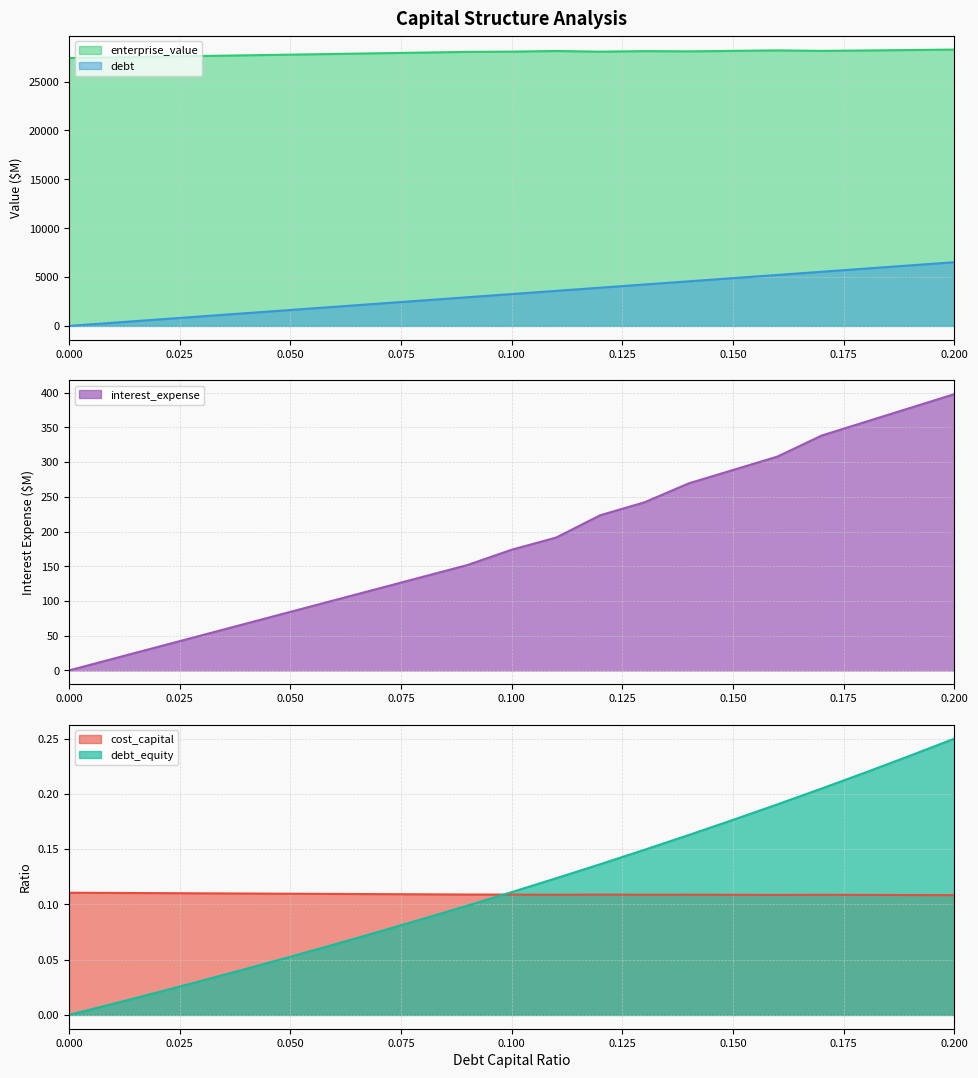

Between 0.07 and 0.2, which series saw the biggest shift?

debt_capital